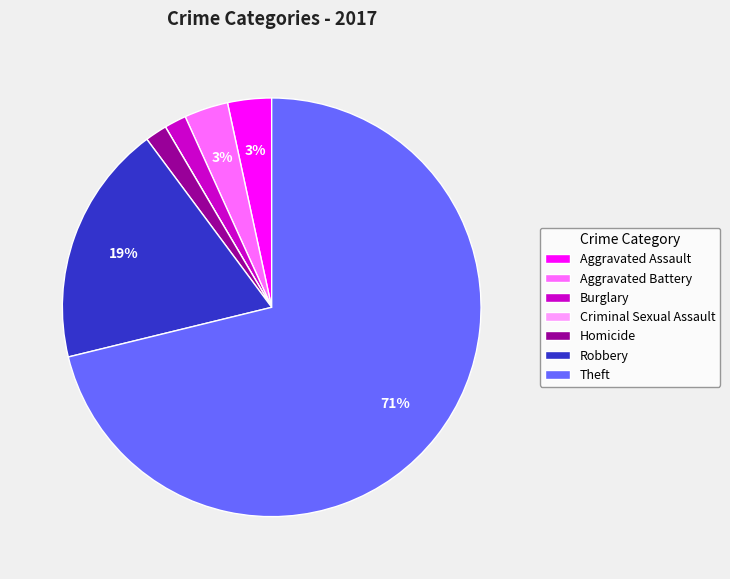

What percentage is the Aggravated Assault slice, to the nearest percent?

3%